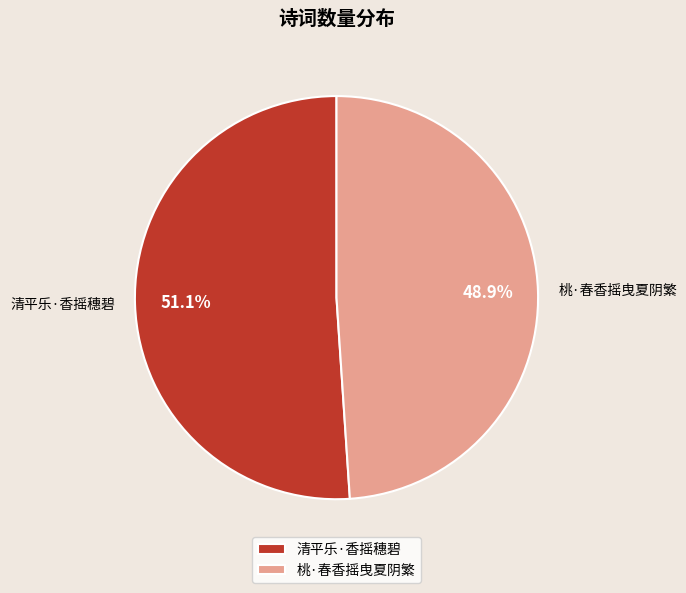

Is there a majority slice in this chart?

Yes